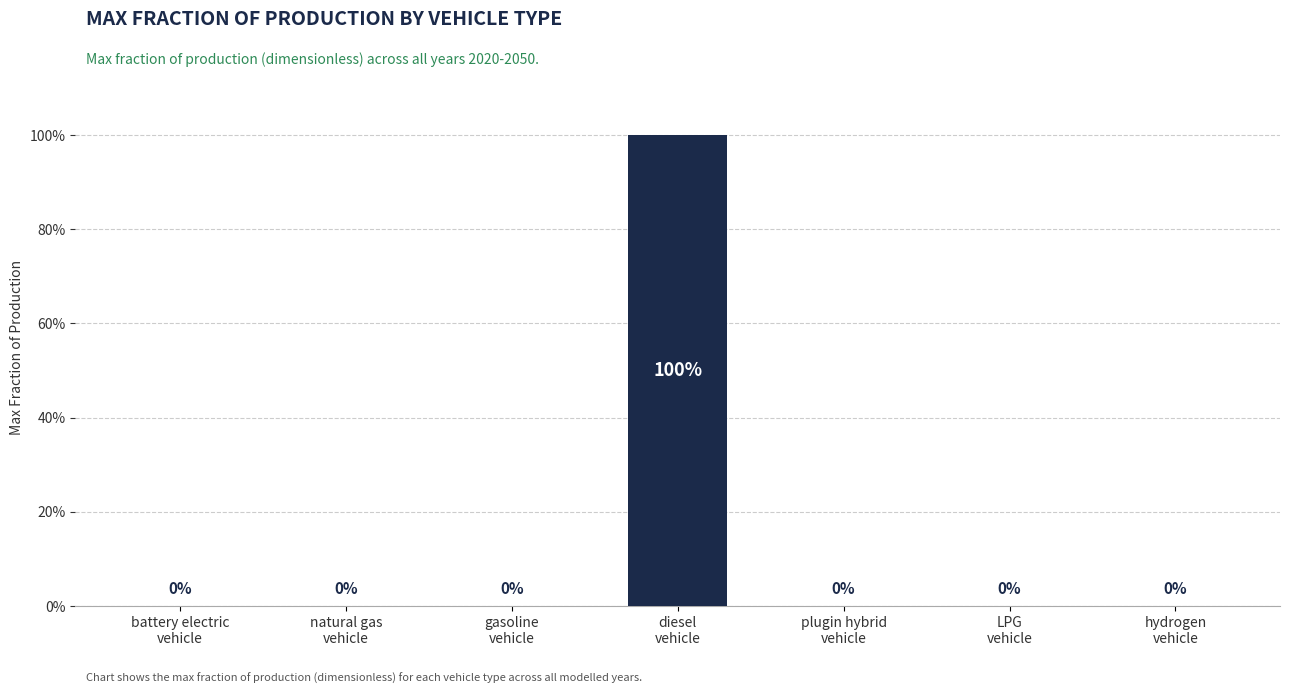

The chart shows a value of -1 at hydrogen
vehicle. True or false?

False